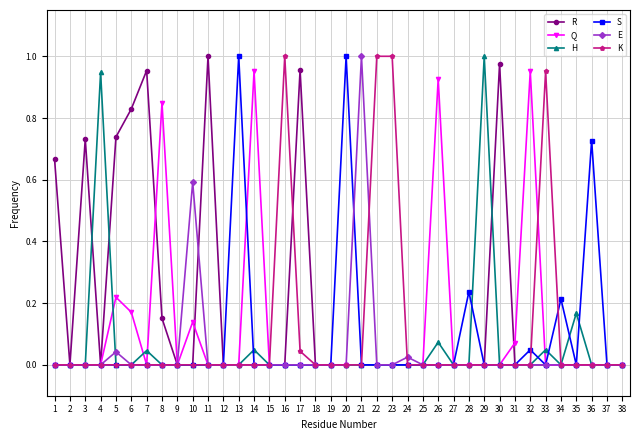

True or false: H and R cross at least once.

True